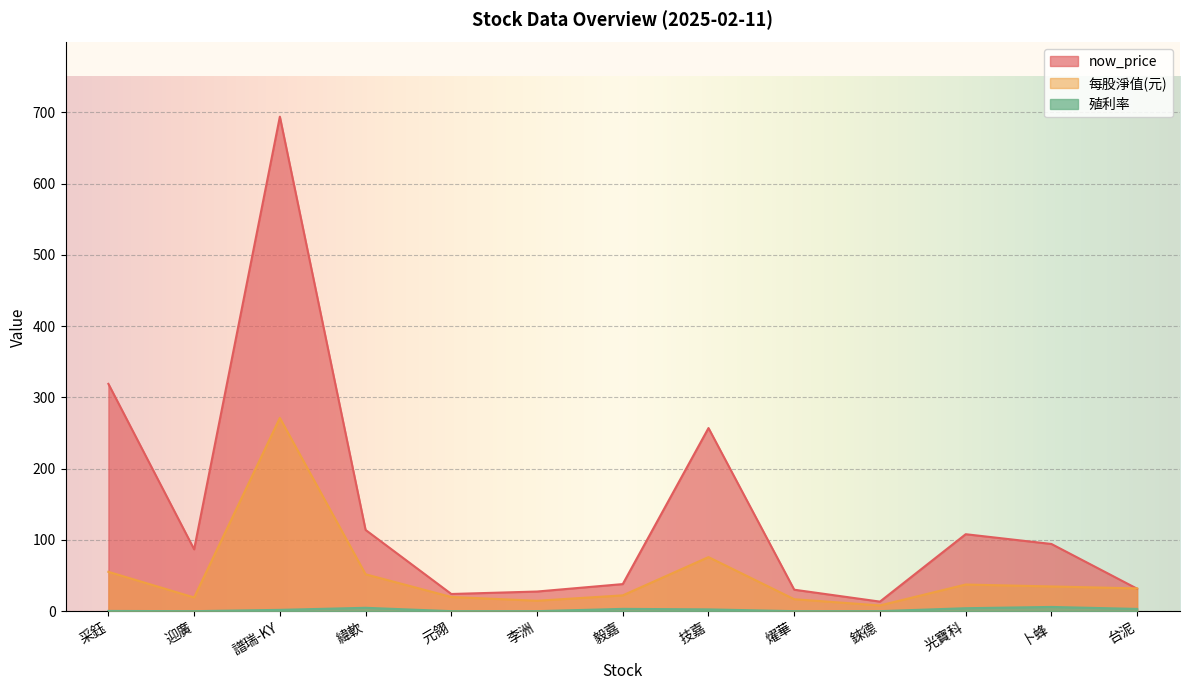

Where is the first local minimum for now_price?

迎廣